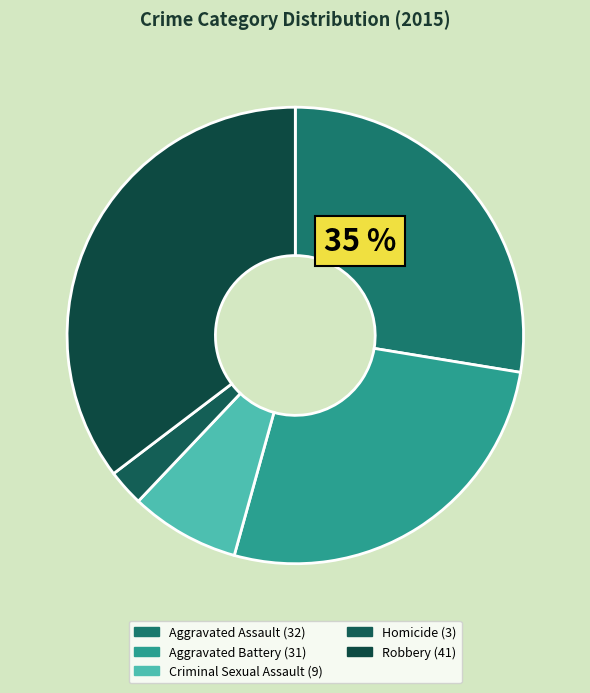

The Aggravated Assault slice represents 28% of the pie. True or false?

True